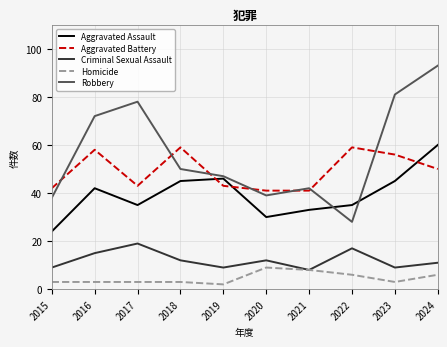

At which category does Aggravated Battery reach its first local valley?

2017